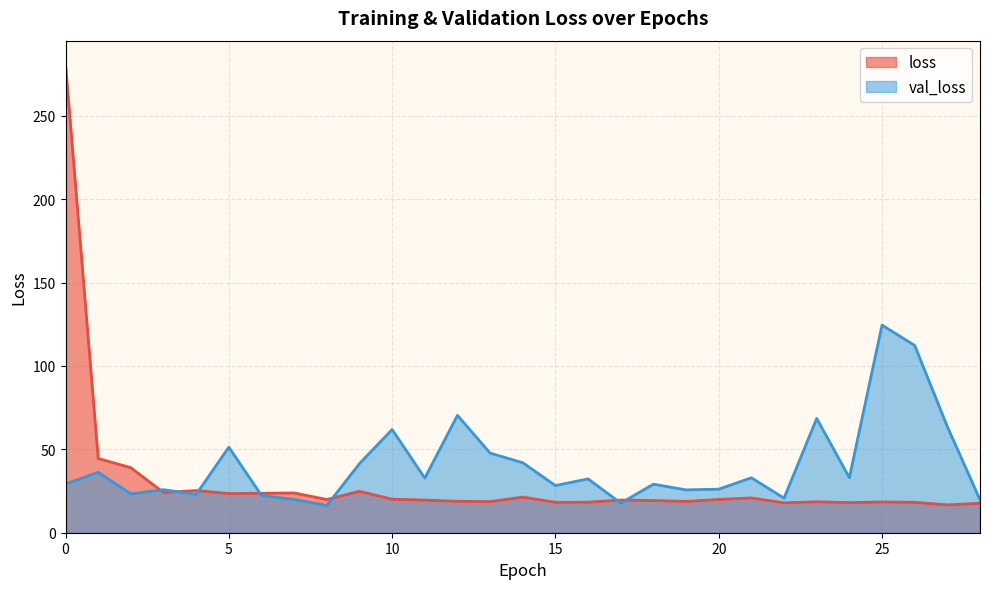

What is the sum of the val_loss values at 12 and 4?

93.4